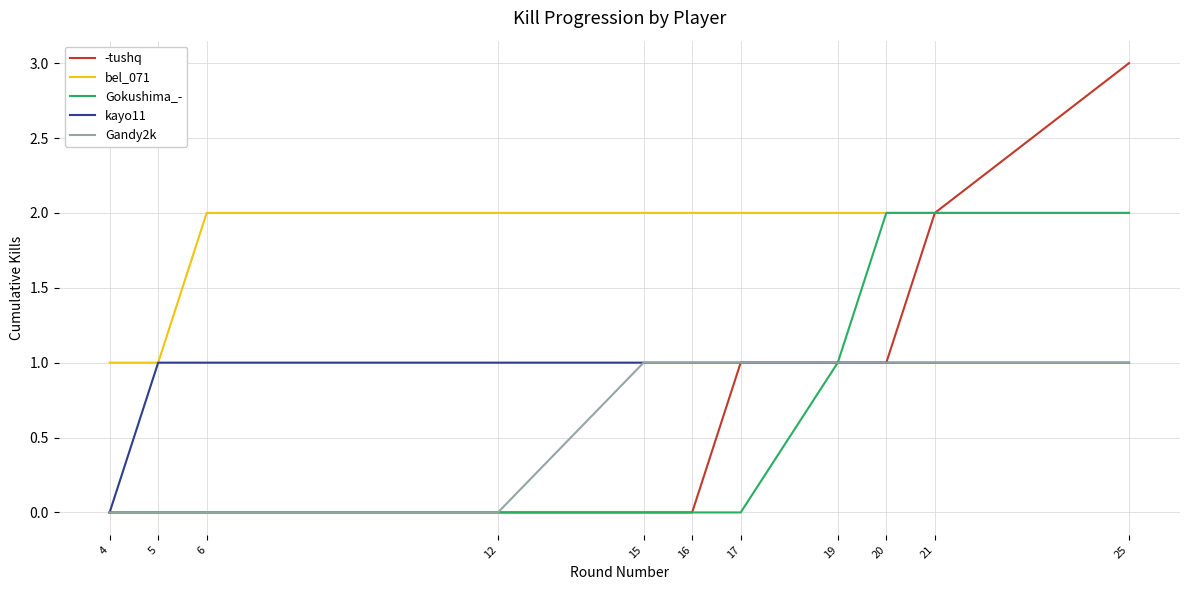

How many lines are shown in the chart?

5